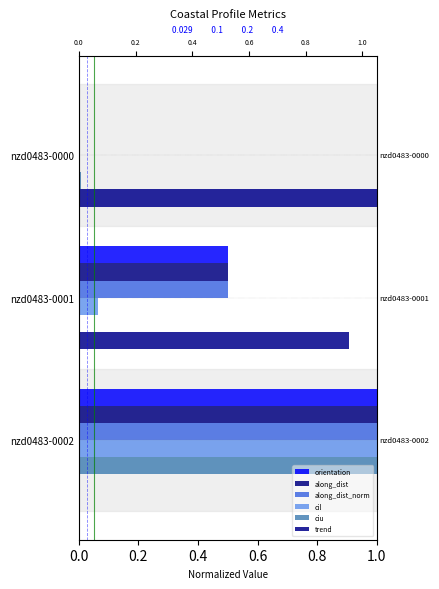

Which series has the largest total across all categories?

trend